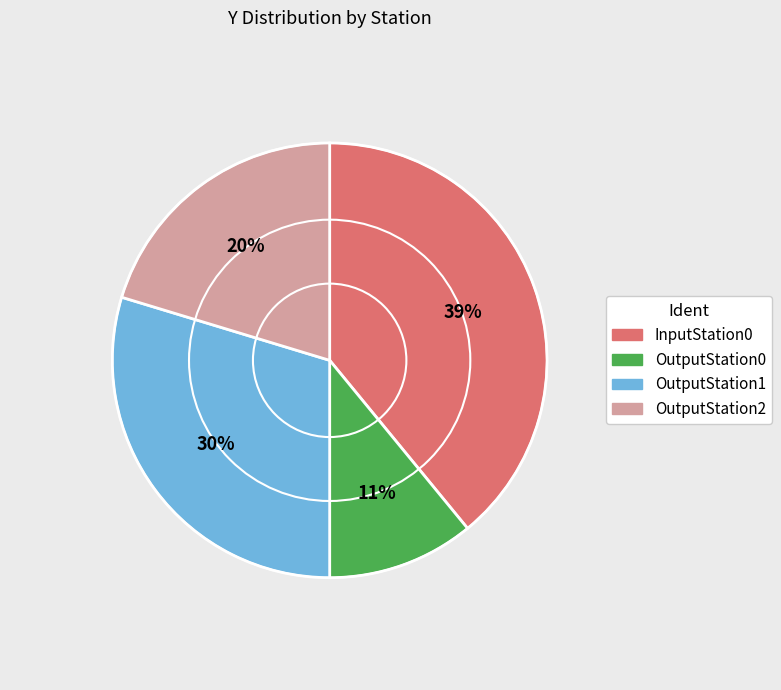

Which has a higher value, OutputStation1 or InputStation0?

InputStation0